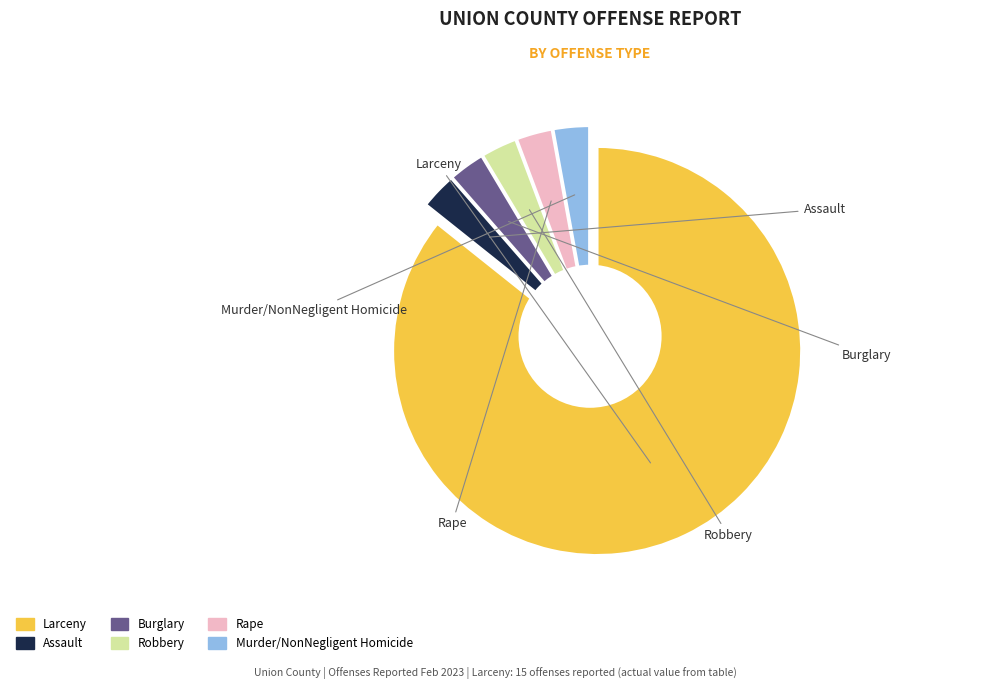

True or false: Larceny(Total) accounts for 87% of the total.

False